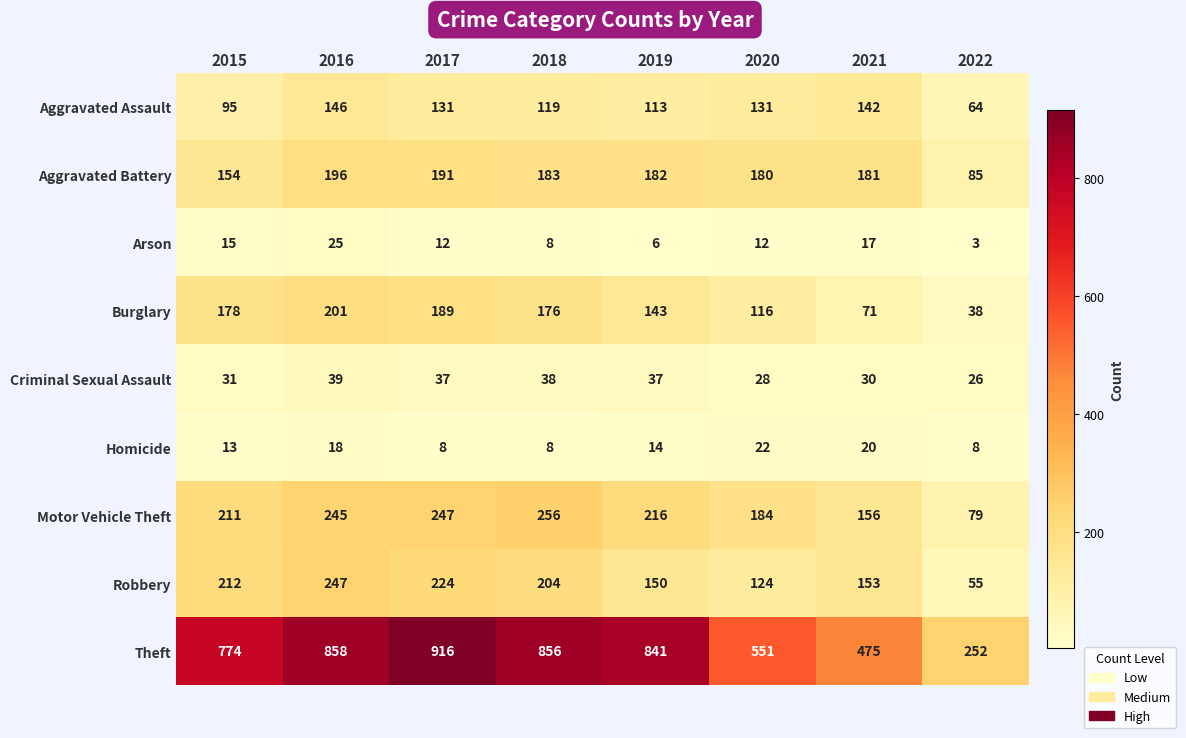

How many distinct data groups are displayed?

9